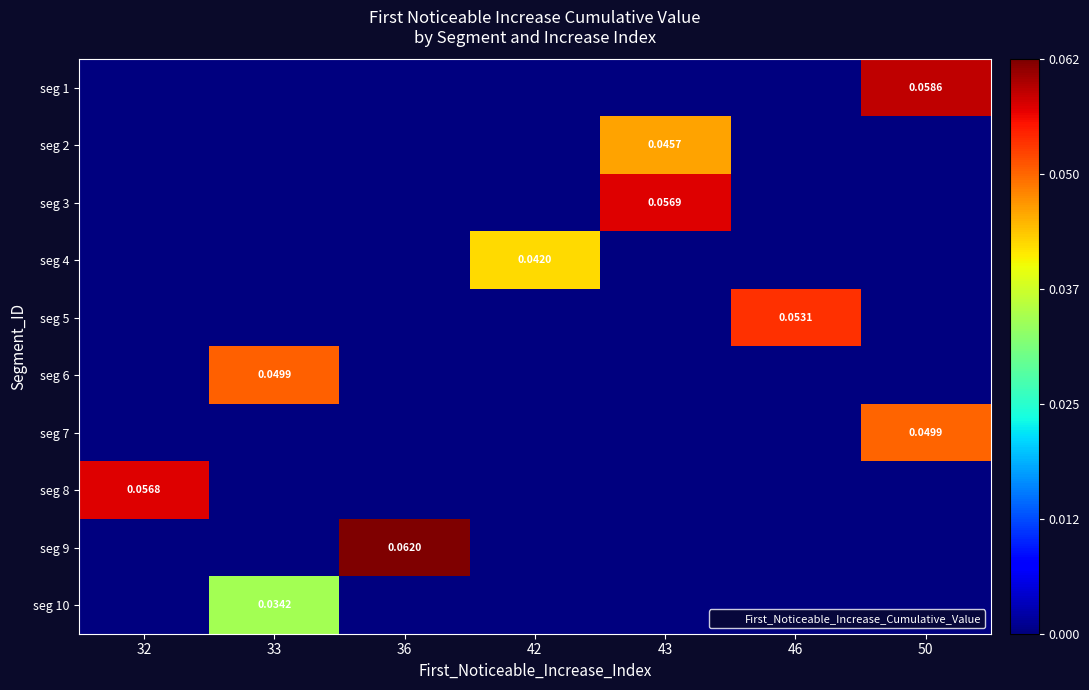

Which category has the lowest value in the seg 1 series?

32